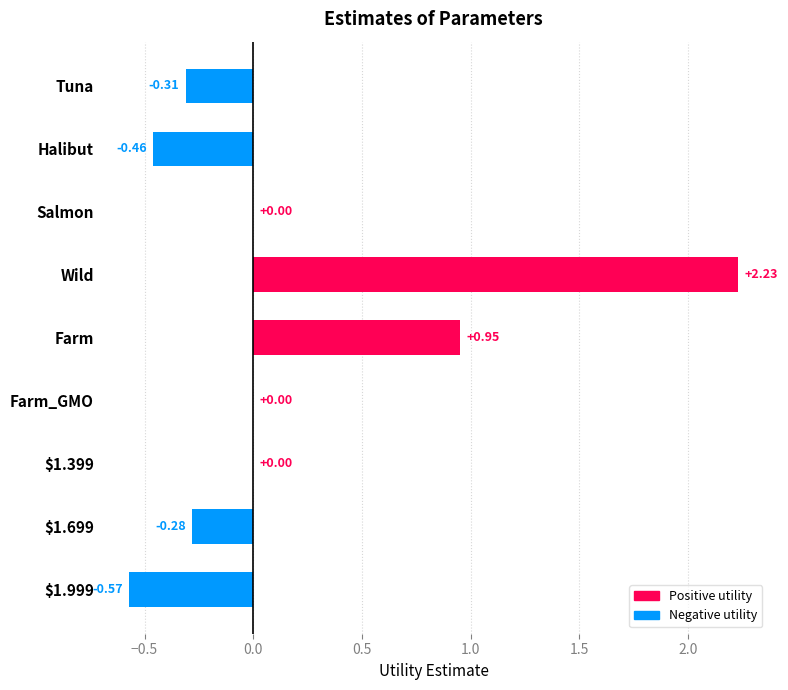

Are the bars horizontal?

Yes